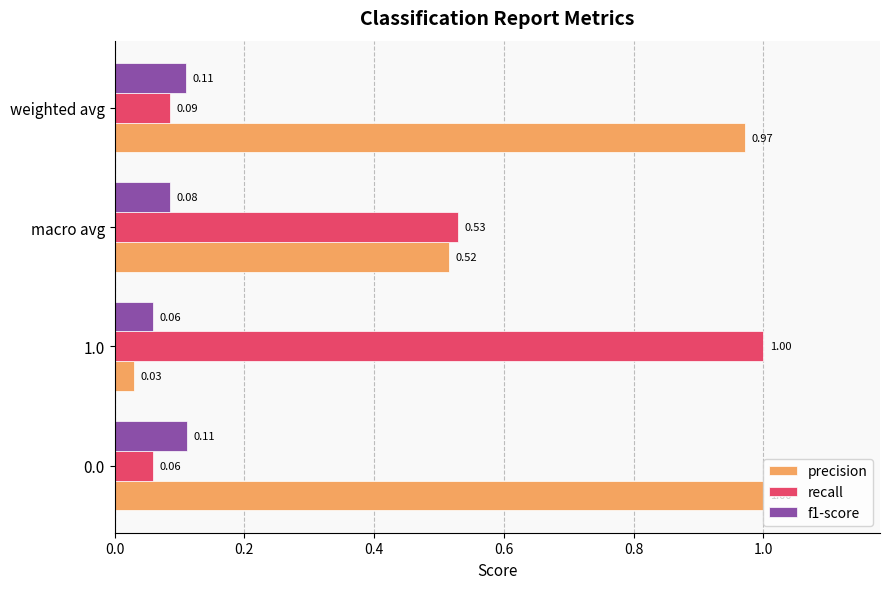

What are all the series names shown in the legend?

precision, recall, f1-score